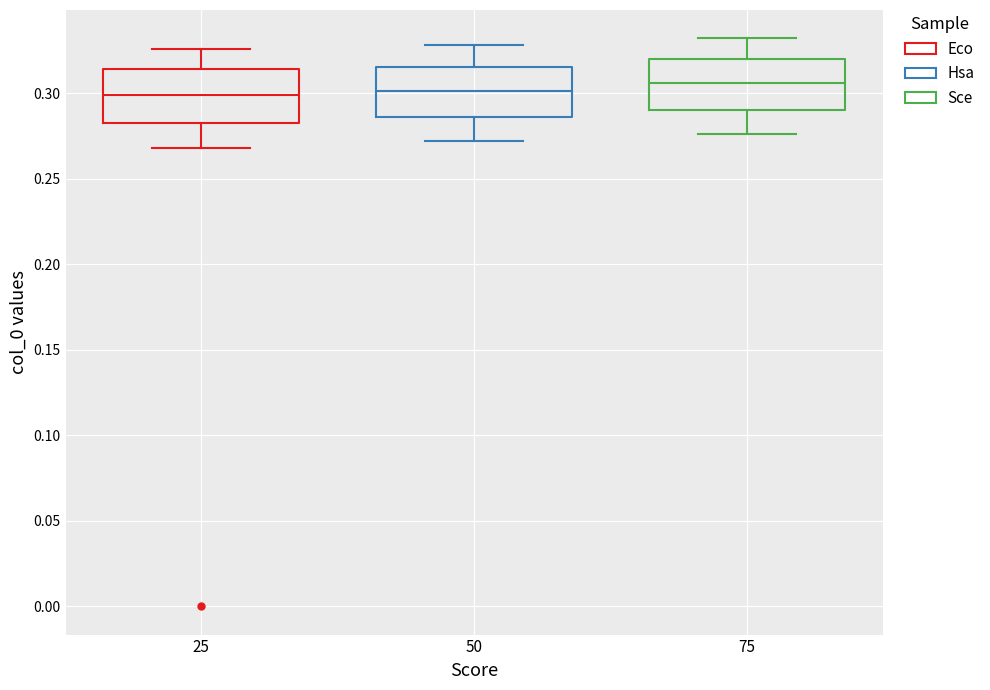

Reading left to right, read every box against the y-axis: the position of its median line, the range the box covers, and the ends of its whiskers. The values are not printed on the chart, so give them approximately, as read against the axis.

25: median 0.300, box 0.285 to 0.315, whiskers 0.270 to 0.325
50: median 0.300, box 0.285 to 0.315, whiskers 0.270 to 0.330
75: median 0.305, box 0.290 to 0.320, whiskers 0.275 to 0.330